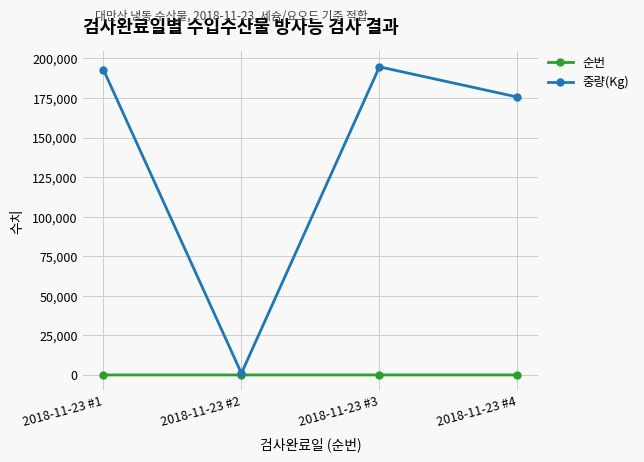

What is the average value of the 중량(Kg) series?

141046